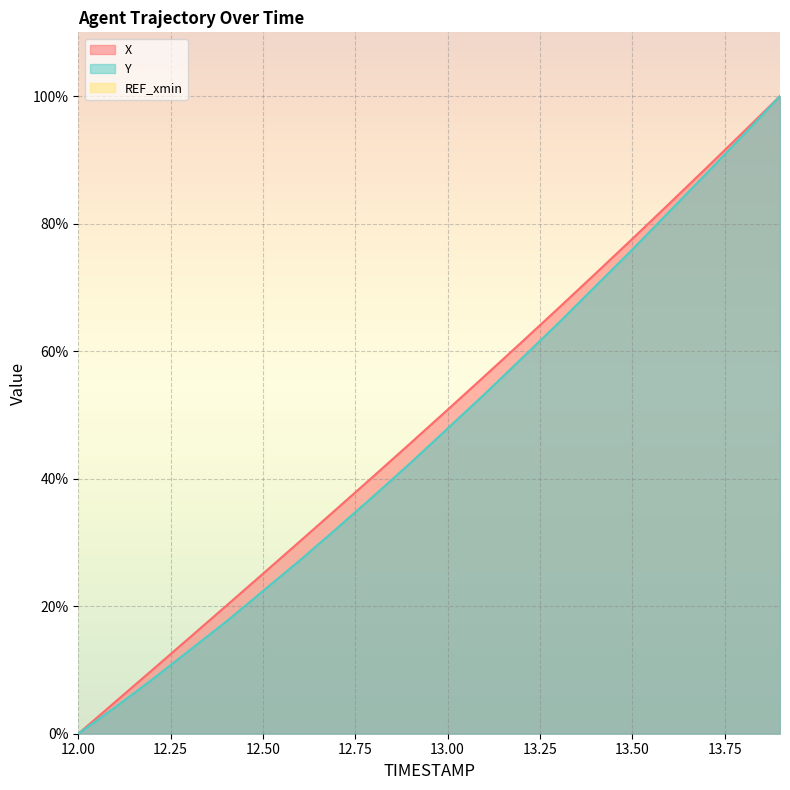

Reading left to right, what are all the values shown in this chart?

X: 0.0	5.0	10.0	15.0	20.0	25.1	30.2	35.3	40.4	45.6	50.8	56.1	61.4	66.7	72.1	77.6	83.1	88.7	94.3	100.0
Y: 0.0	4.2	8.5	13.0	17.6	22.4	27.2	32.2	37.3	42.5	47.9	53.3	58.8	64.4	70.2	75.9	81.9	87.8	93.9	100.0